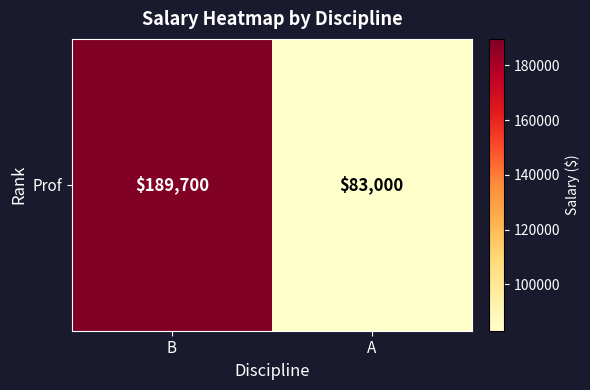

What is the ratio of the value at A to the value at B?

0.4